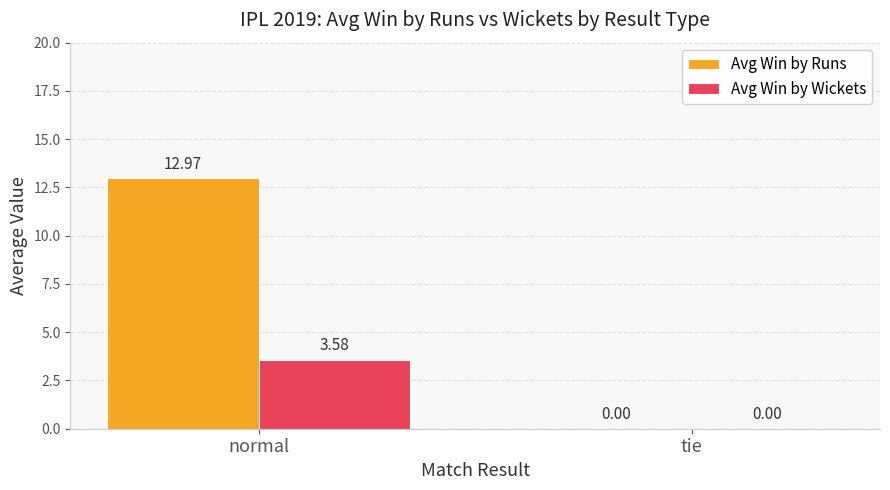

What is the sum of all Avg Win by Runs values?

13.0